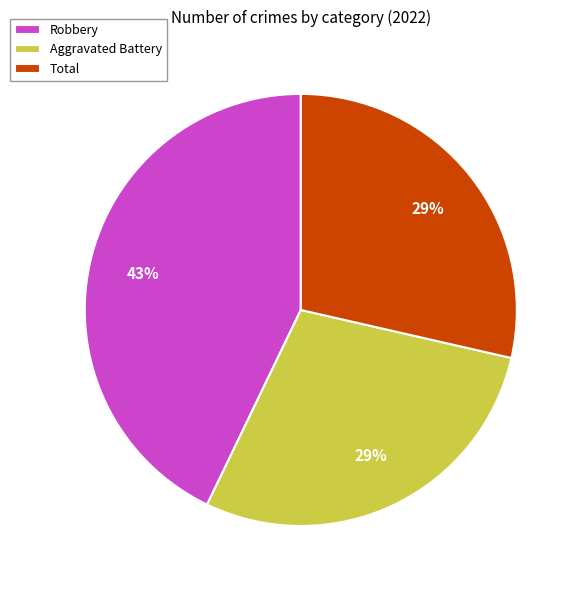

What percentage is the Robbery slice, to the nearest percent?

43%